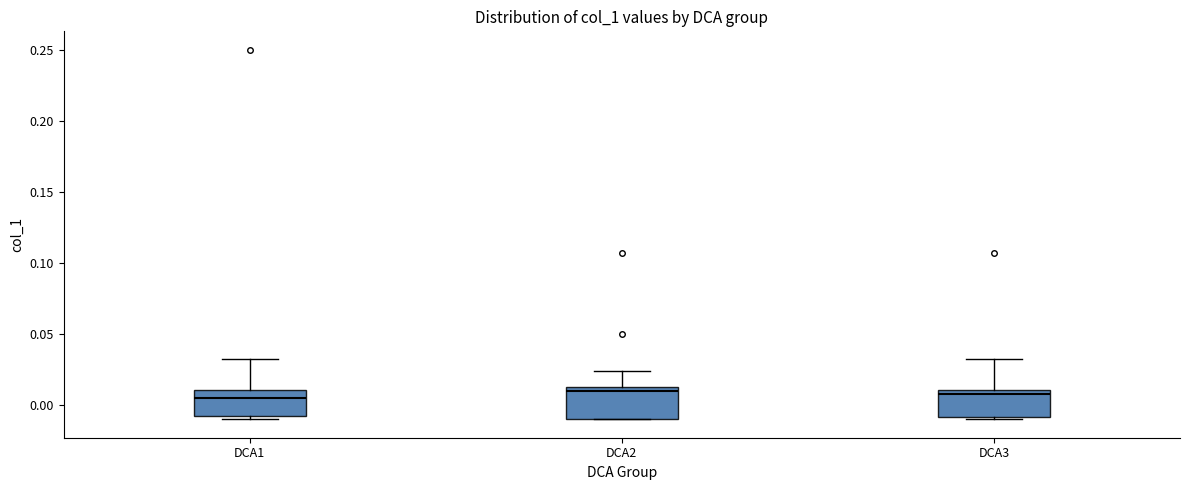

Reading left to right, transcribe this box plot: for each box, give where its median line is, the range the box spans, and where its two whiskers end, as read against the y-axis. The values are not printed on the chart, so give them approximately, as read against the axis.

DCA1: median 0.005, box -0.010 to 0.010, whiskers -0.010 (just below the box's lower edge) to 0.030
DCA2: median 0.010, box -0.010 to 0.015, whiskers -0.010 to 0.025
DCA3: median 0.010 (just below the box's upper edge), box -0.010 to 0.010, whiskers -0.010 (just below the box's lower edge) to 0.030